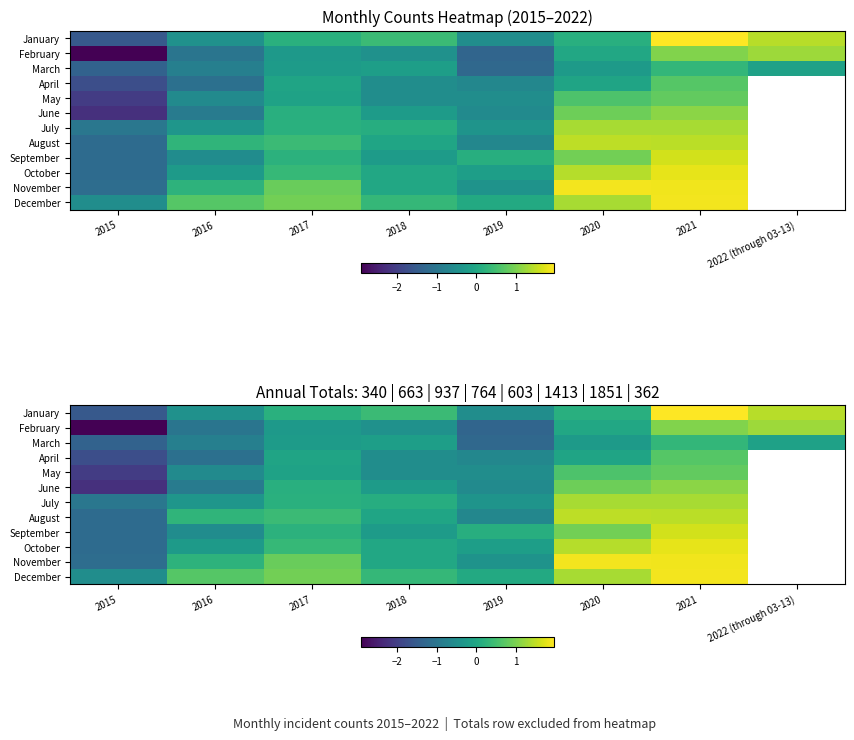

Which series has the largest total across all categories?

December